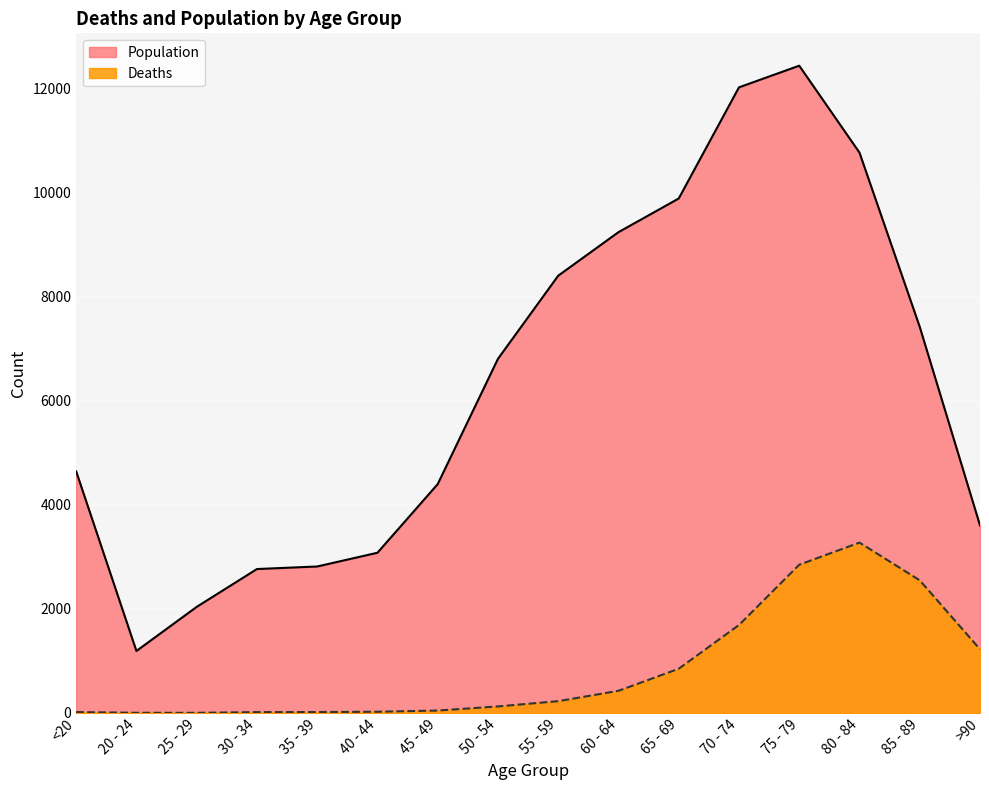

The value of Deaths at 20 - 24 is 4. True or false?

True